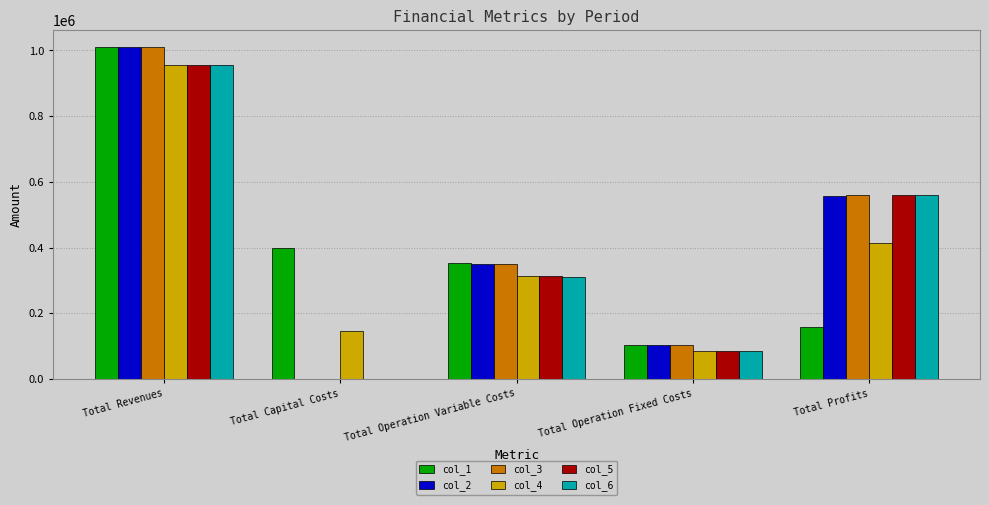

What is the sum of the col_4 values at Total Operation Variable Costs and Total Revenues?

1268710.7